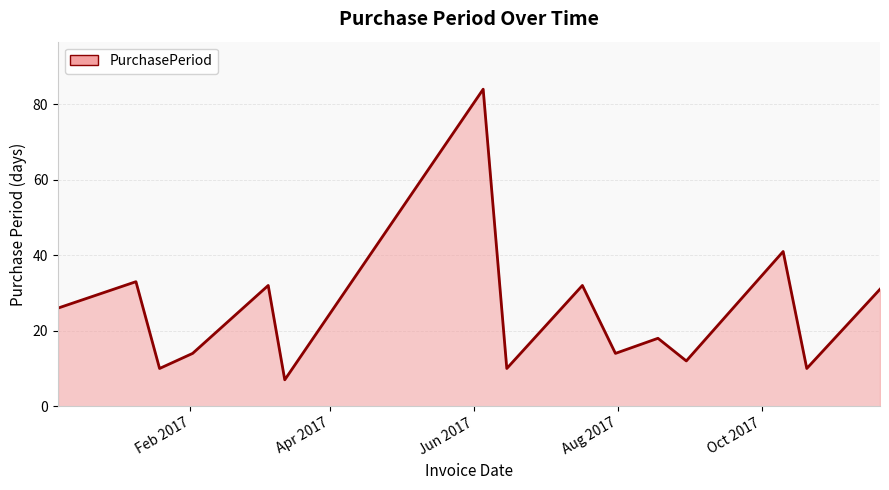

What is the maximum value shown in the chart?

84